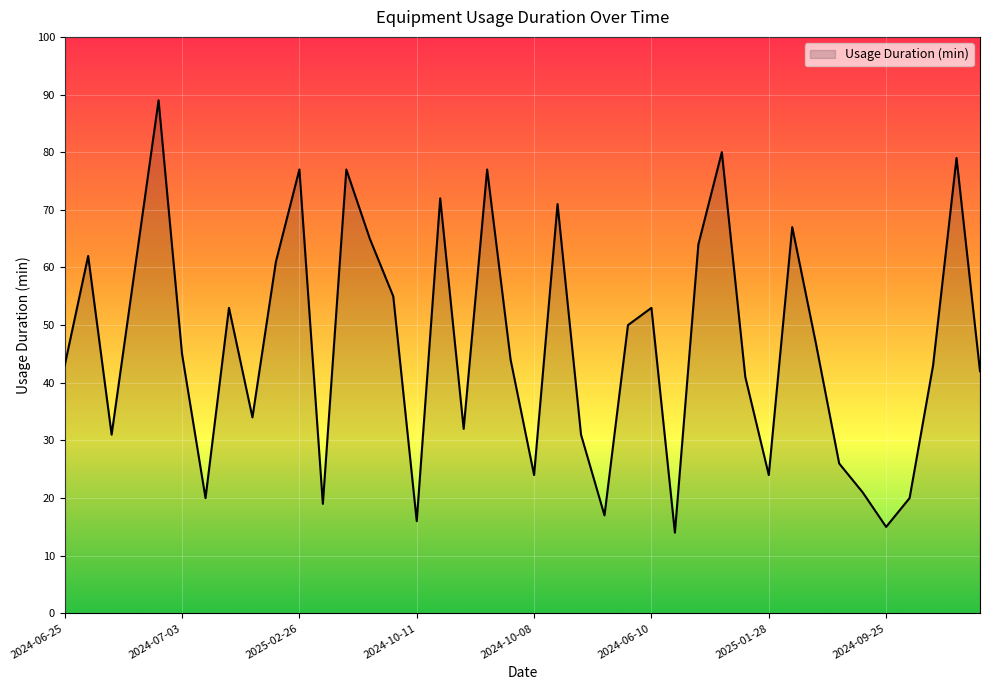

What is the smallest value displayed?

14